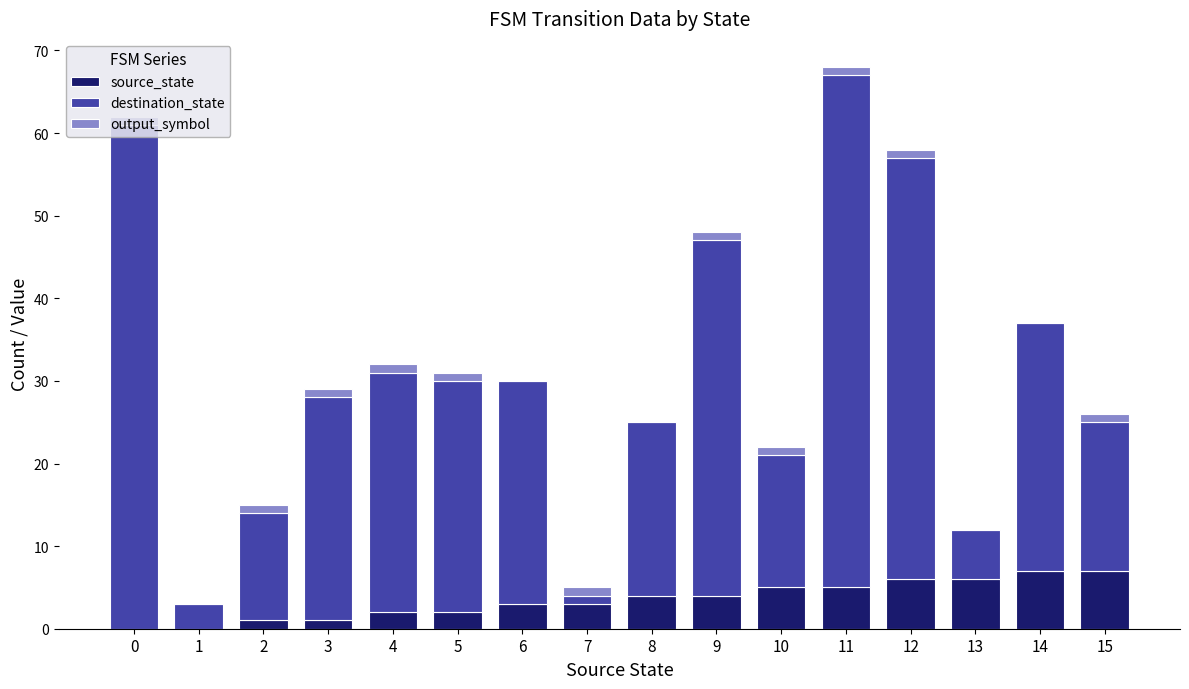

What are all the series names shown in the legend?

source_state, destination_state, output_symbol